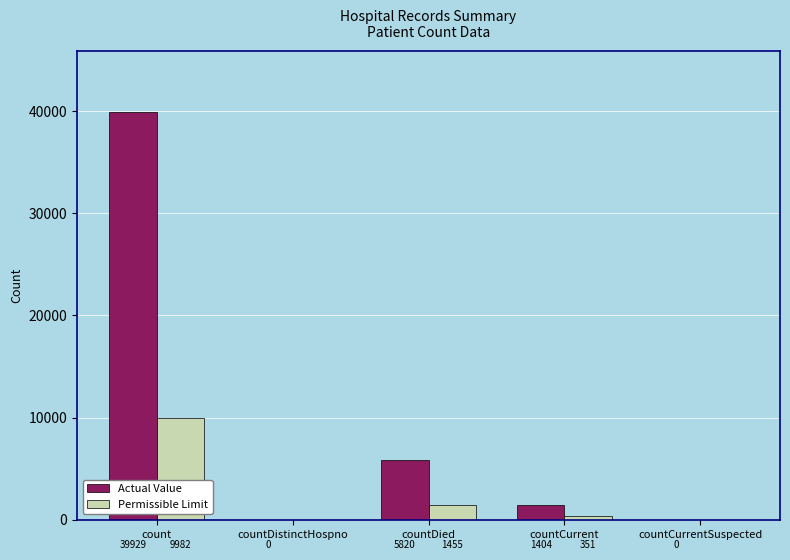

Which series has the largest total across all categories?

Actual Value